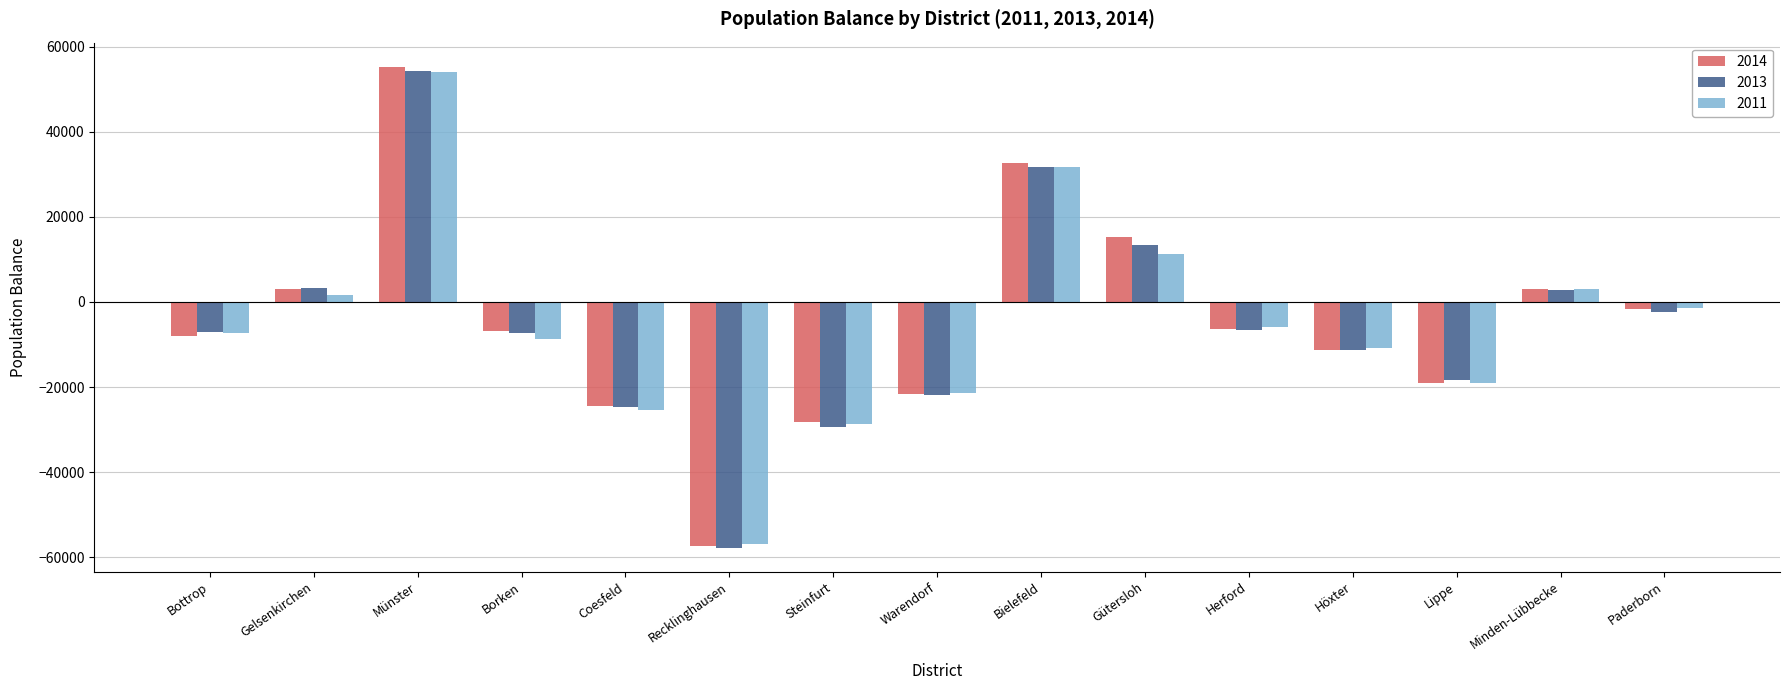

What are all the series names shown in the legend?

2014, 2013, 2011